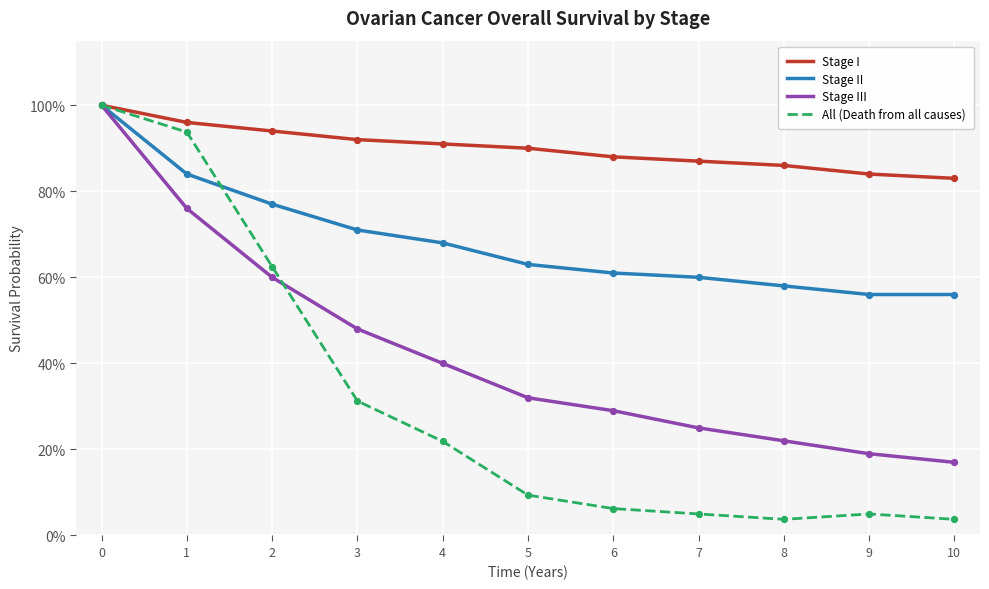

Is the value of Stage I at 5 greater than the value of All (Death from all causes) at 5?

Yes